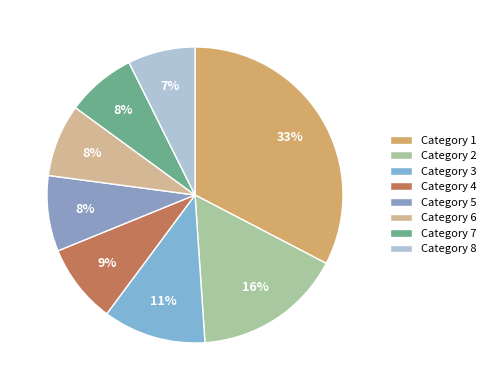

To the nearest percent, what is the average slice percentage?

12%